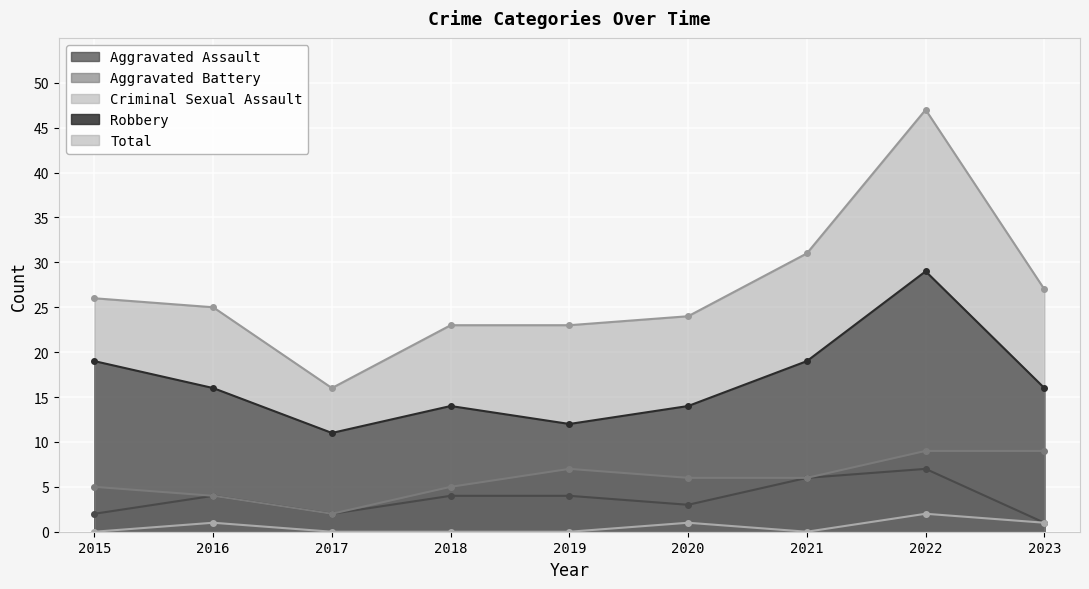

The value of Aggravated Assault at 2016 is 4. True or false?

True